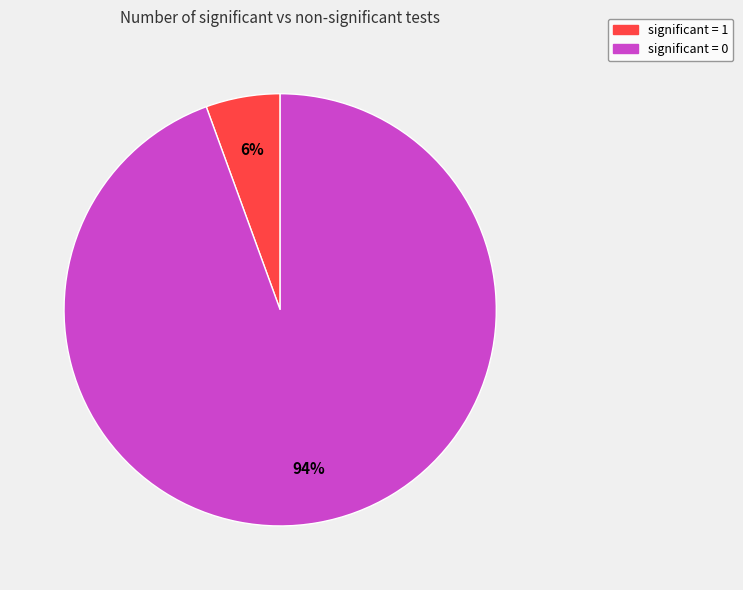

Which has a higher value, significant = 1 or significant = 0?

significant = 0